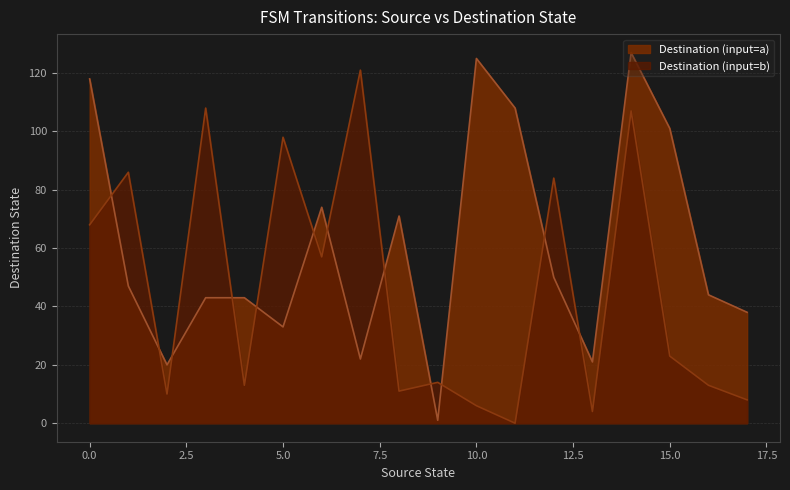

Between 4 and 26, which is larger?

26